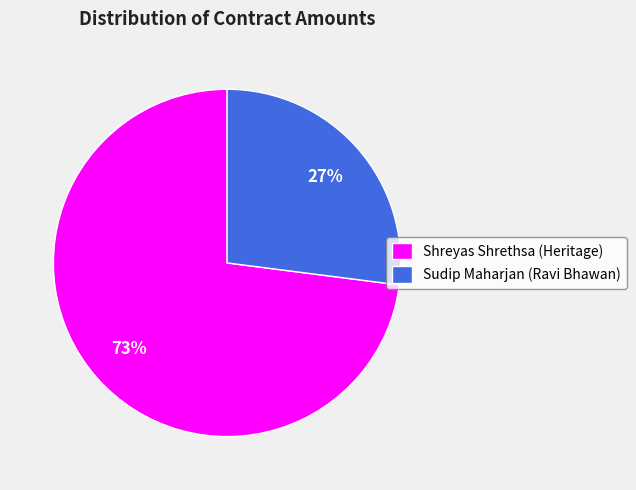

Which slice is the largest?

Shreyas Shrethsa (Heritage)